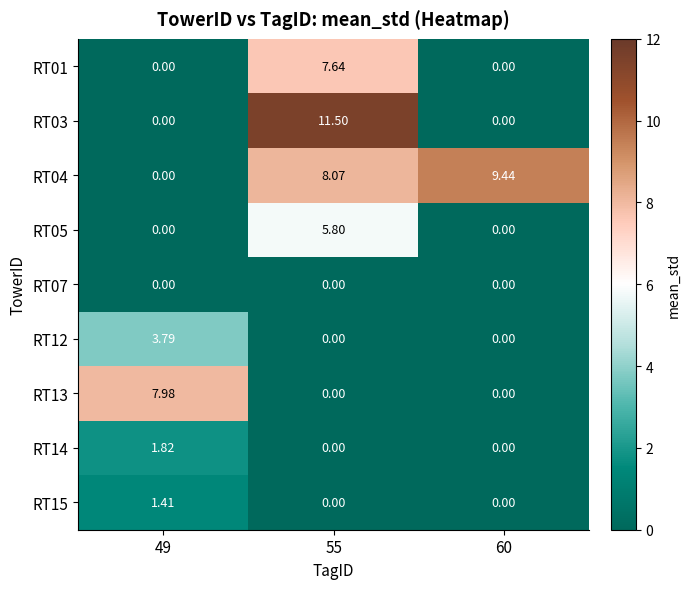

Count the number of categories in the chart.

3